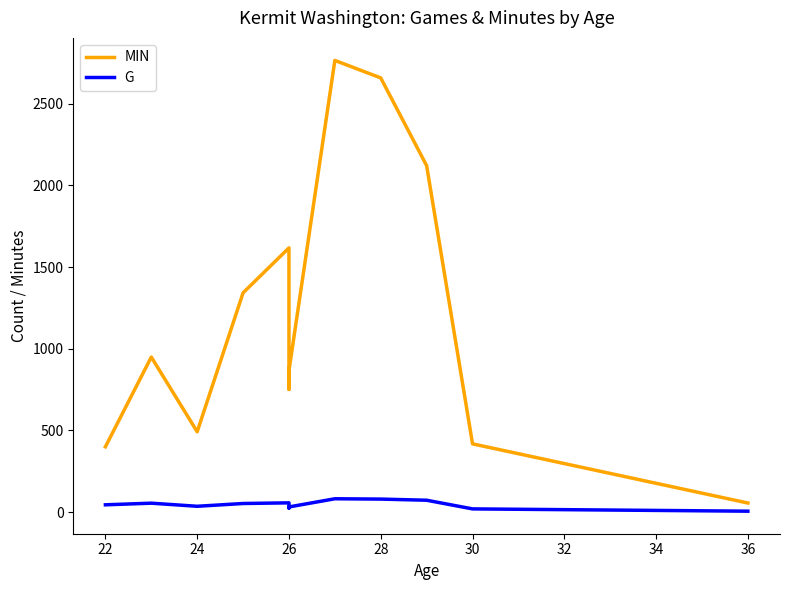

What is the greatest value displayed?

2764